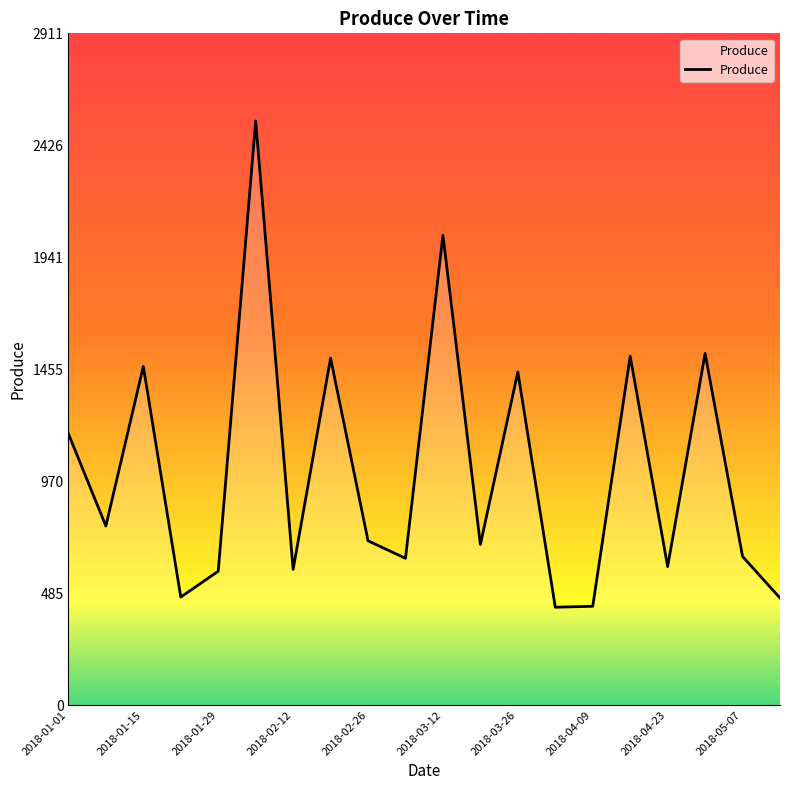

What is the maximum value shown in the chart?

2532